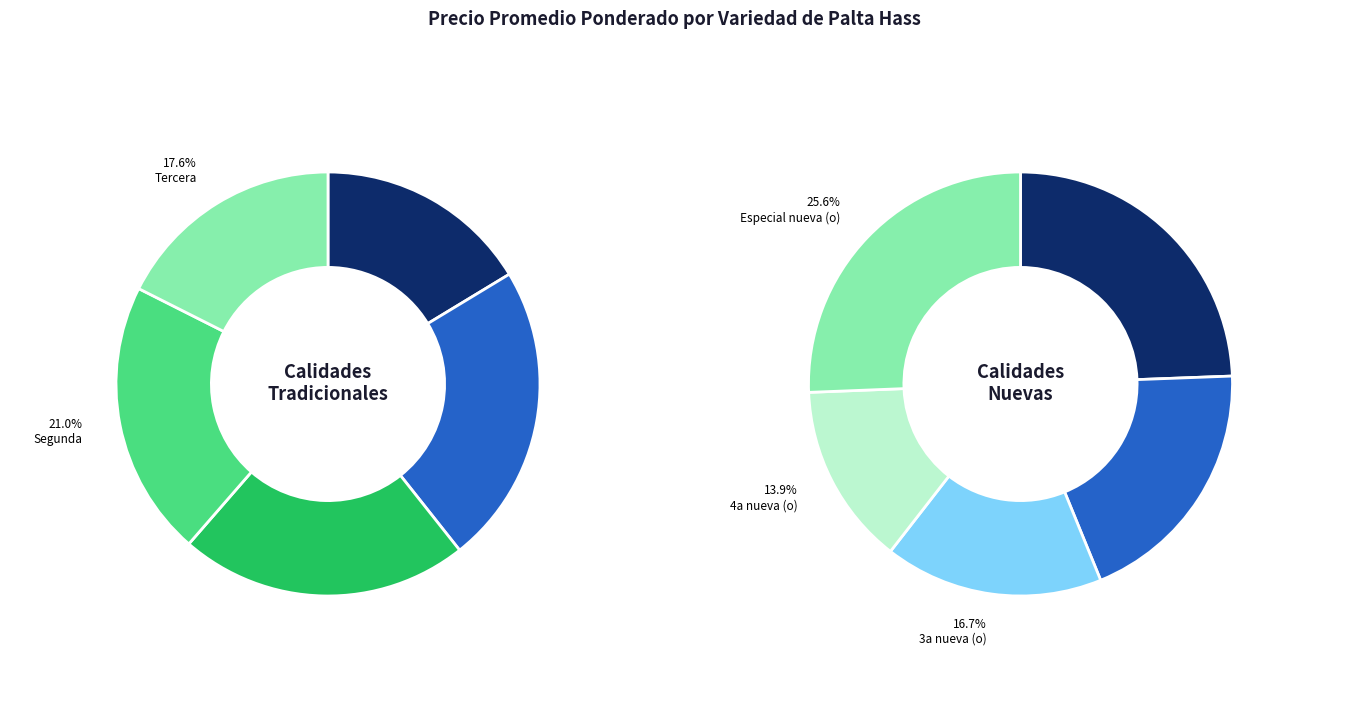

What is the smallest slice in the pie chart?

4a nueva (o)